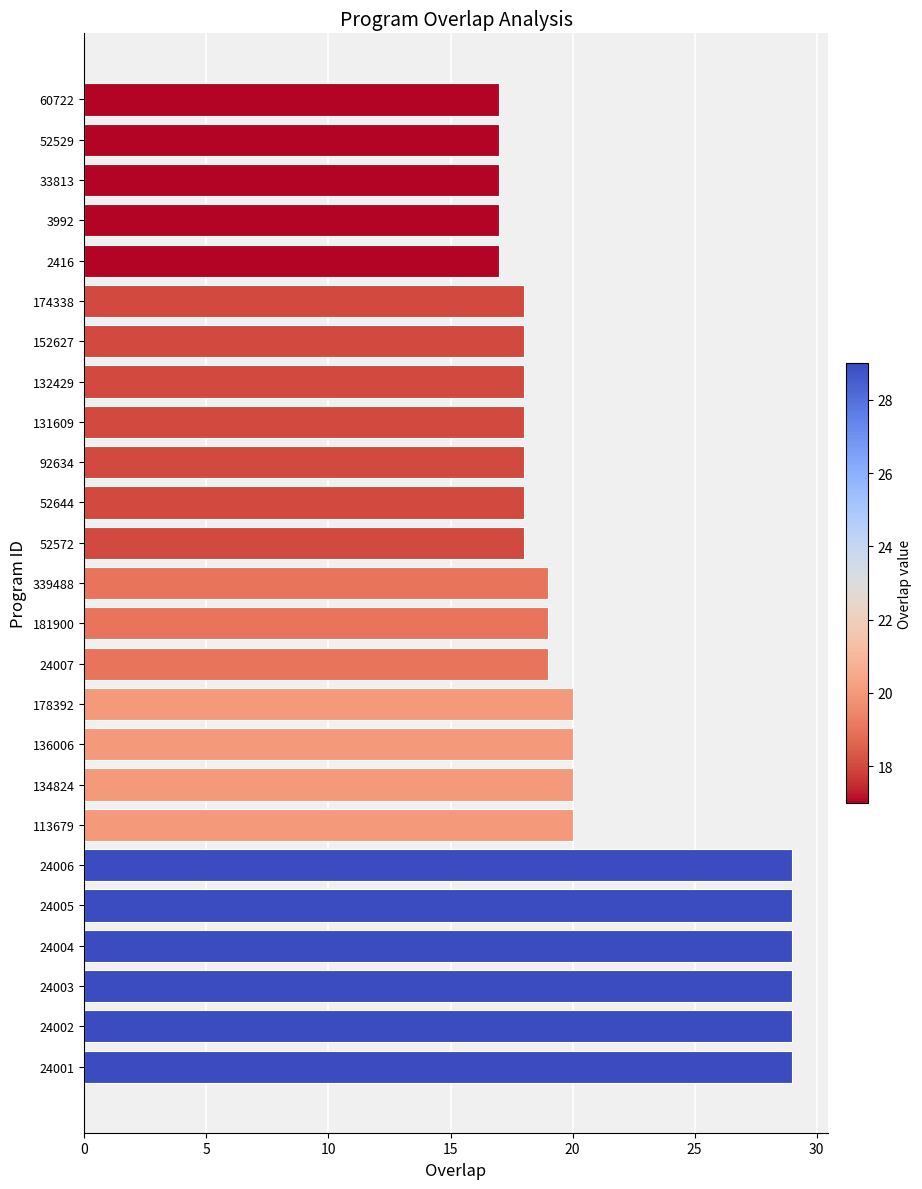

What is the average value?

21